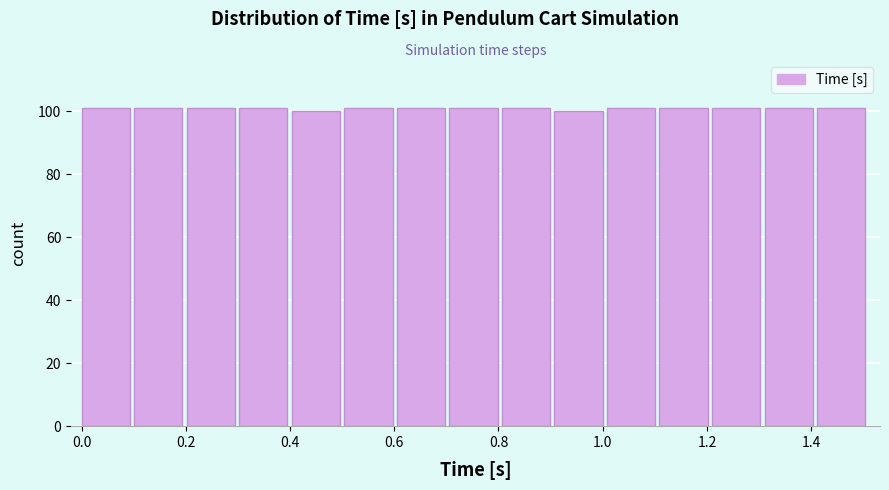

Reading left to right, transcribe this chart: for each bar, give the range it covers on the x-axis and its height. Neither the bar edges nor the heights are printed on the chart, so give them approximately, as read against the axes.

0.00 to 0.10: 102
0.10 to 0.20: 102
0.20 to 0.30: 102
0.30 to 0.40: 102
0.40 to 0.50: 100
0.50 to 0.60: 102
0.60 to 0.70: 102
0.70 to 0.80: 102
0.80 to 0.90: 102
0.90 to 1.00: 100
1.00 to 1.10: 102
1.10 to 1.20: 102
1.20 to 1.32: 102
1.32 to 1.42: 102
1.42 to 1.52: 102